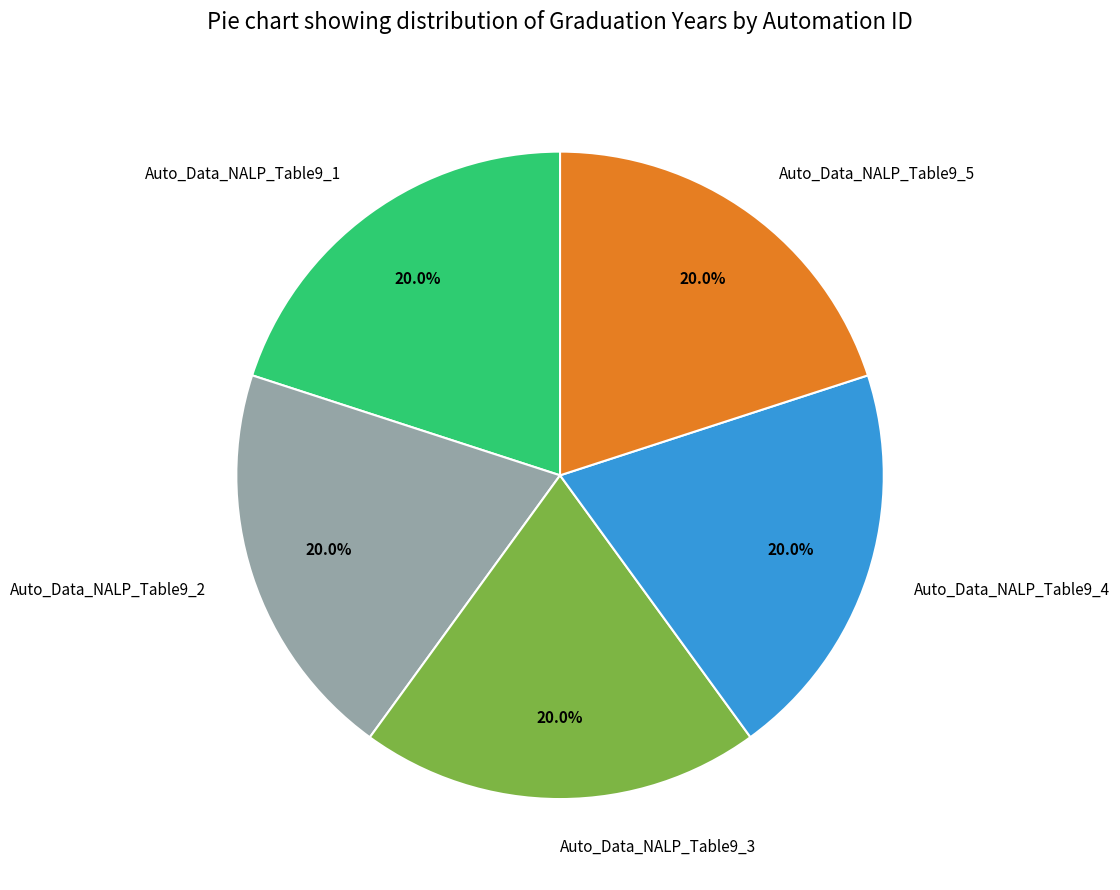

What is the ratio of the value at Auto_Data_NALP_Table9_4 to the value at Auto_Data_NALP_Table9_2?

1.0